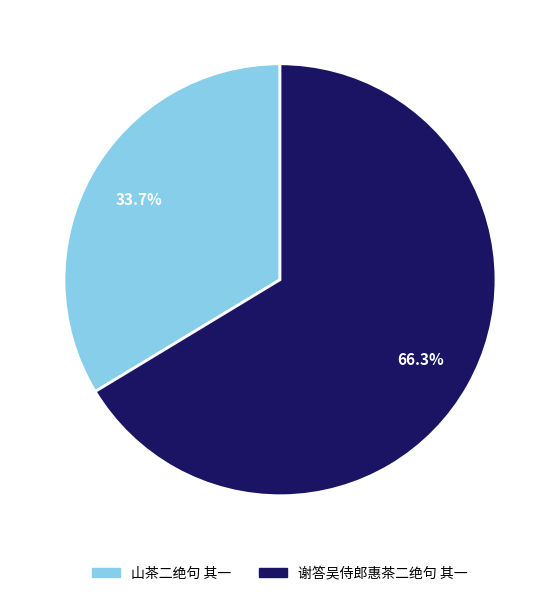

What percentage is the 山茶二绝句 其一 slice, to the nearest percent?

34%